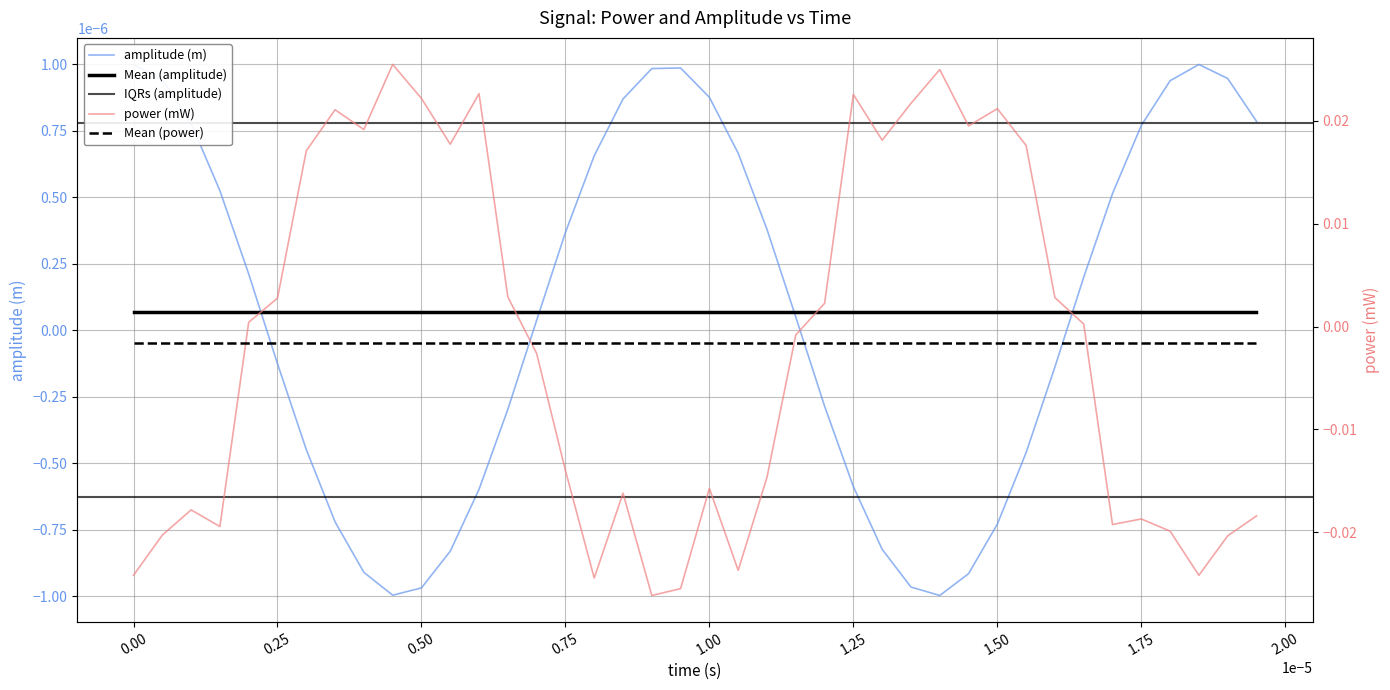

How many values in the power (mW) series are below 0?

20